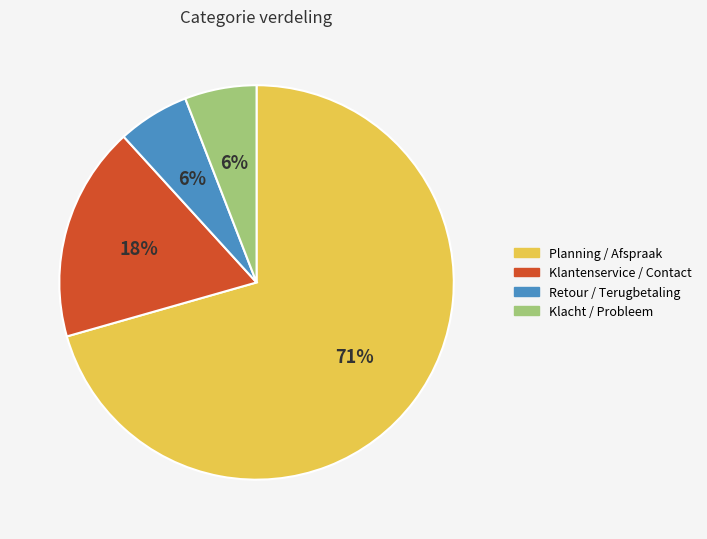

Which category has the biggest portion of the pie?

Planning / Afspraak